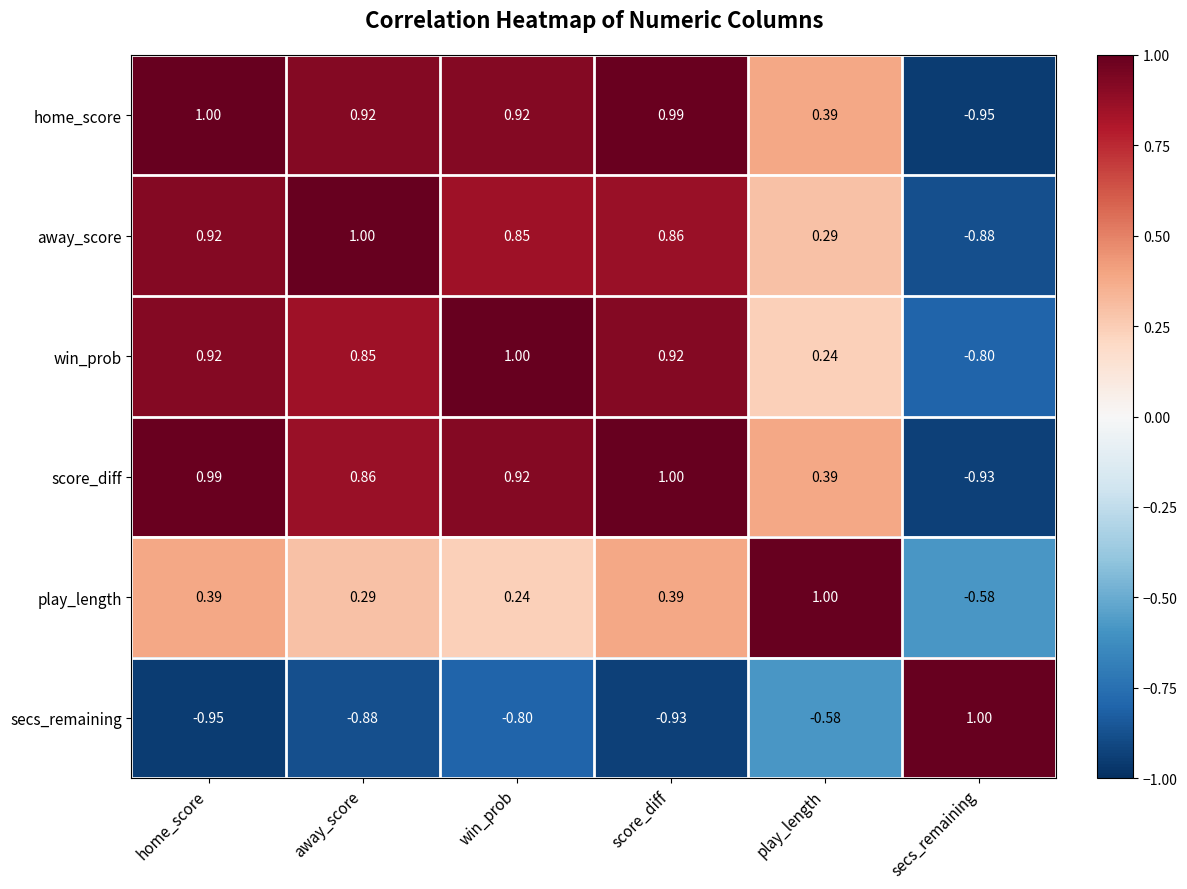

How many data points does each series have?

6